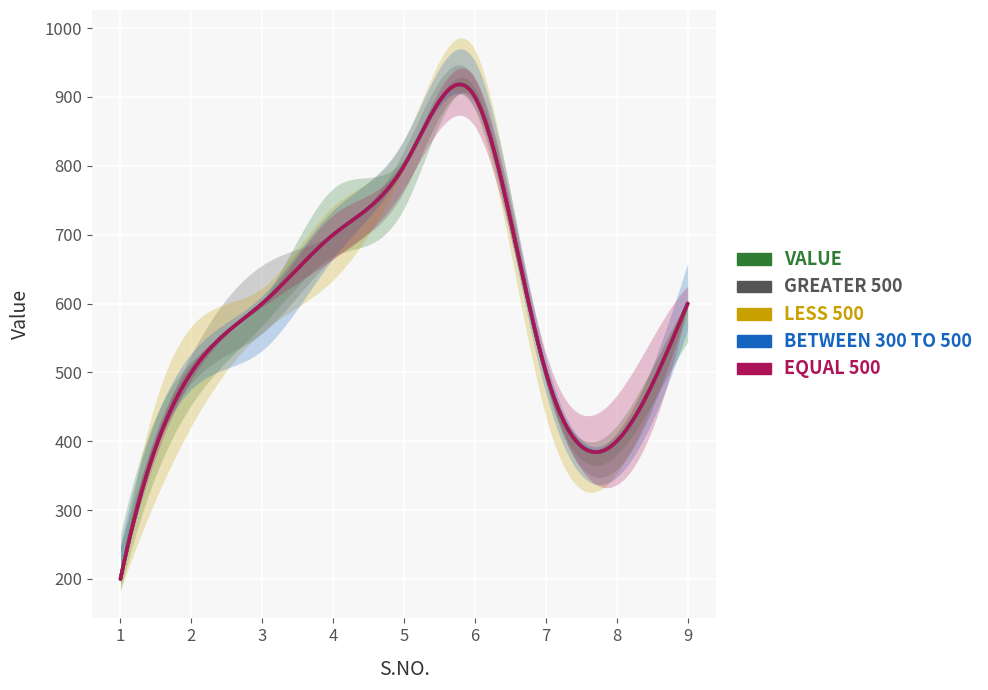

What is the difference between the maximum and minimum values in the BETWEEN 300 TO 500 series?

700